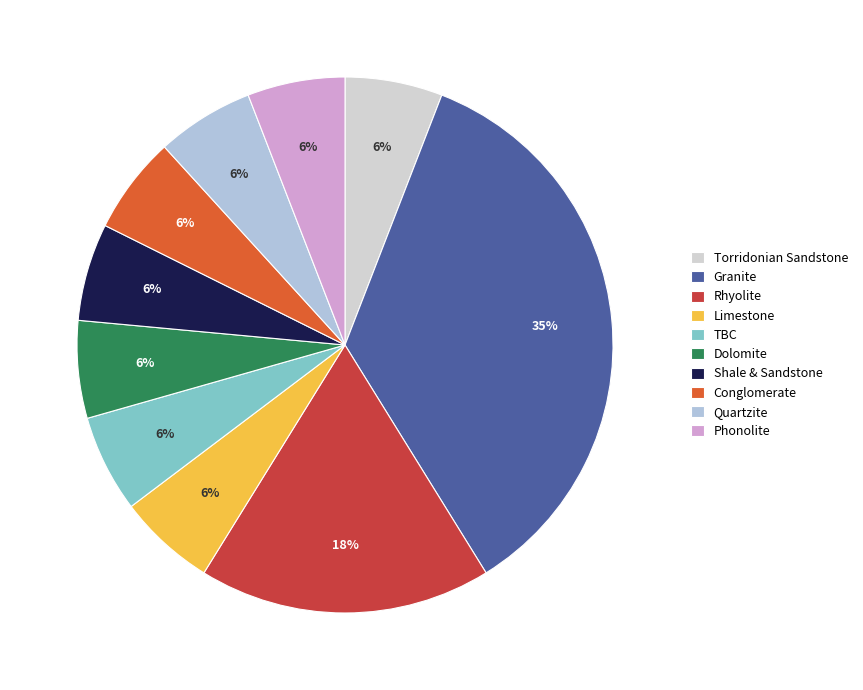

How many segments does this pie chart have?

10